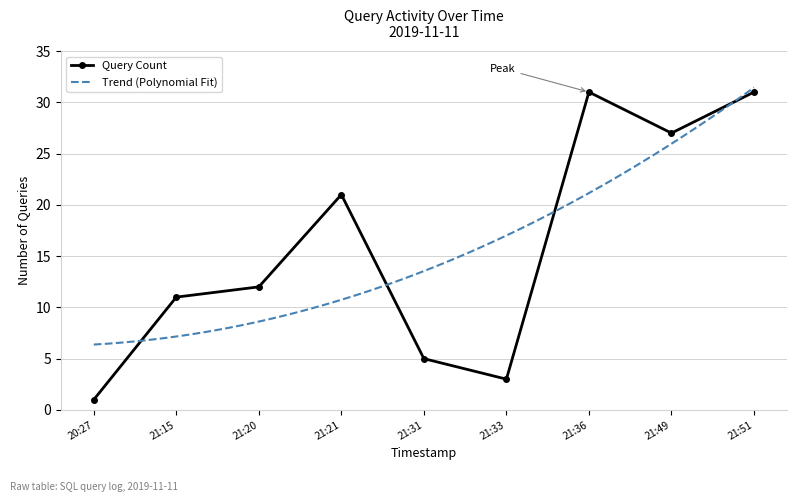

How many data points are less than 12?

4